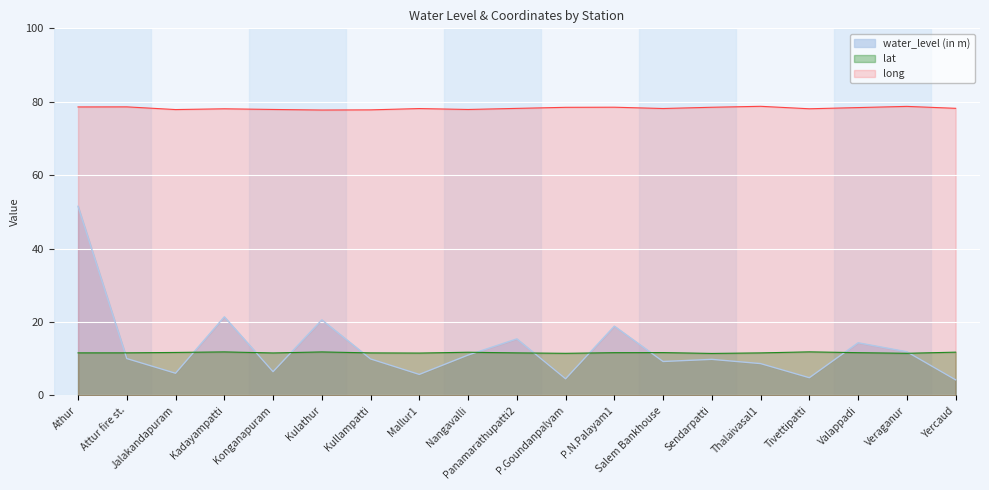

Which series ends up on top after the final intersection of water_level (in m) and lat?

lat